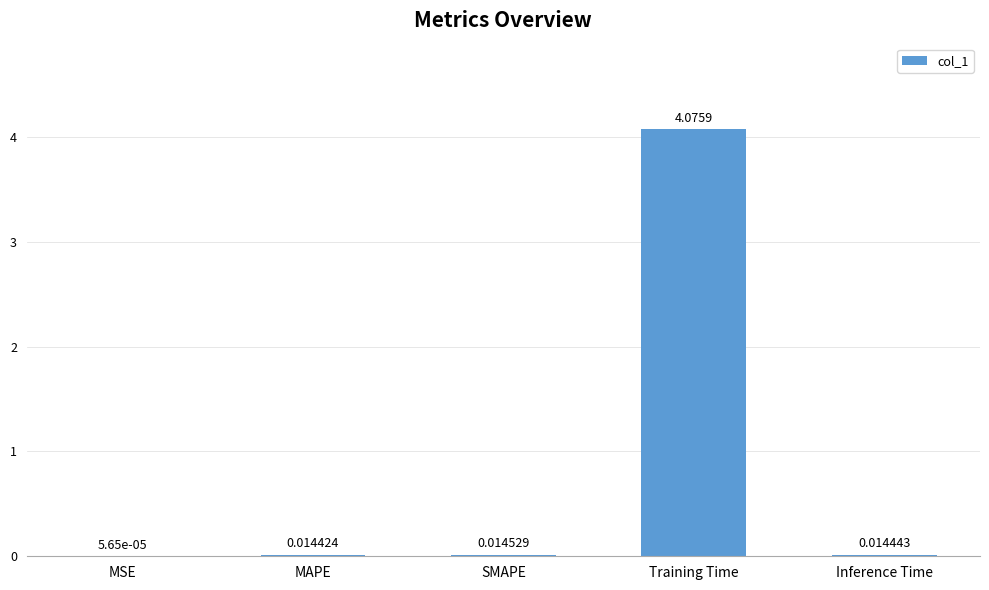

At which label is the value closest to 2?

SMAPE